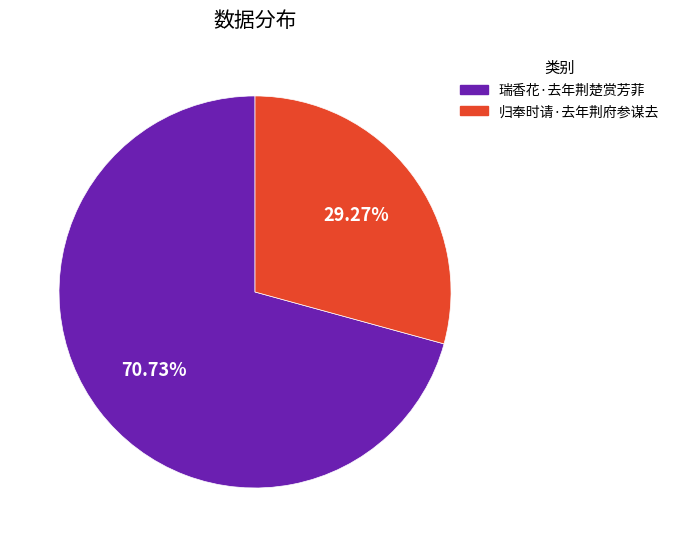

Which category has the smallest portion of the pie?

归奉时请·去年荆府参谋去